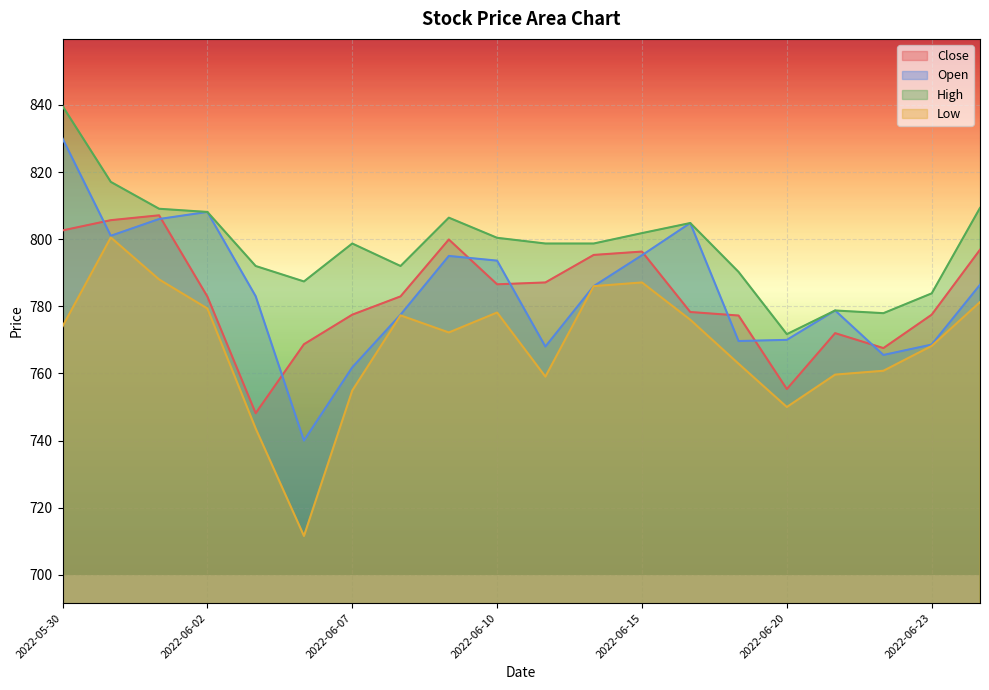

How many values in the High series exceed 798?

12